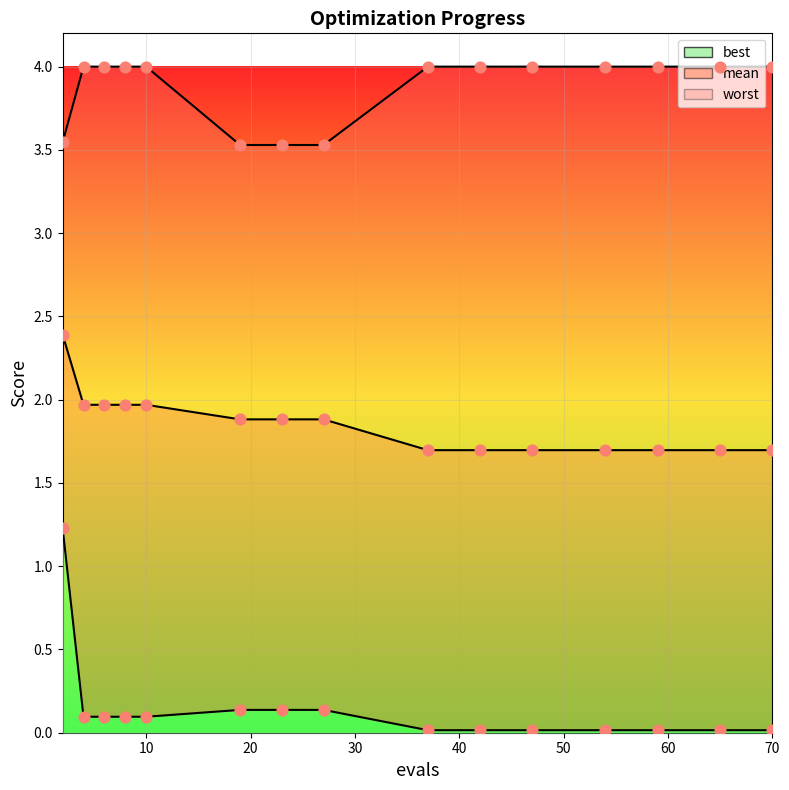

What is the total value across all series at 8?

6.1